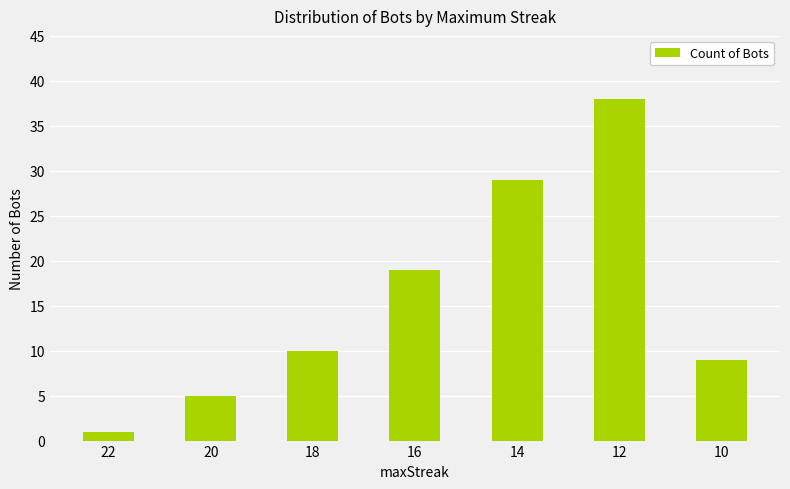

List the labels in order of value, largest first.

12, 14, 16, 18, 10, 20, 22